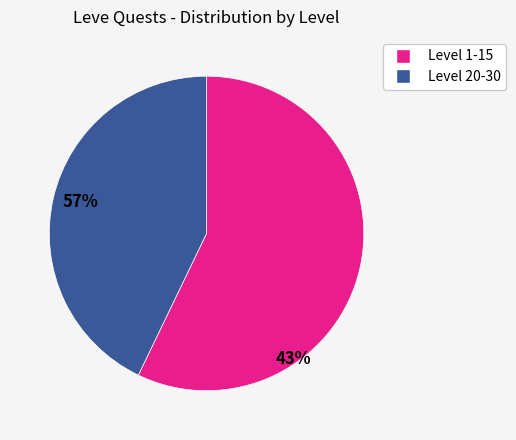

Is there any slice that represents more than half of the pie?

Yes